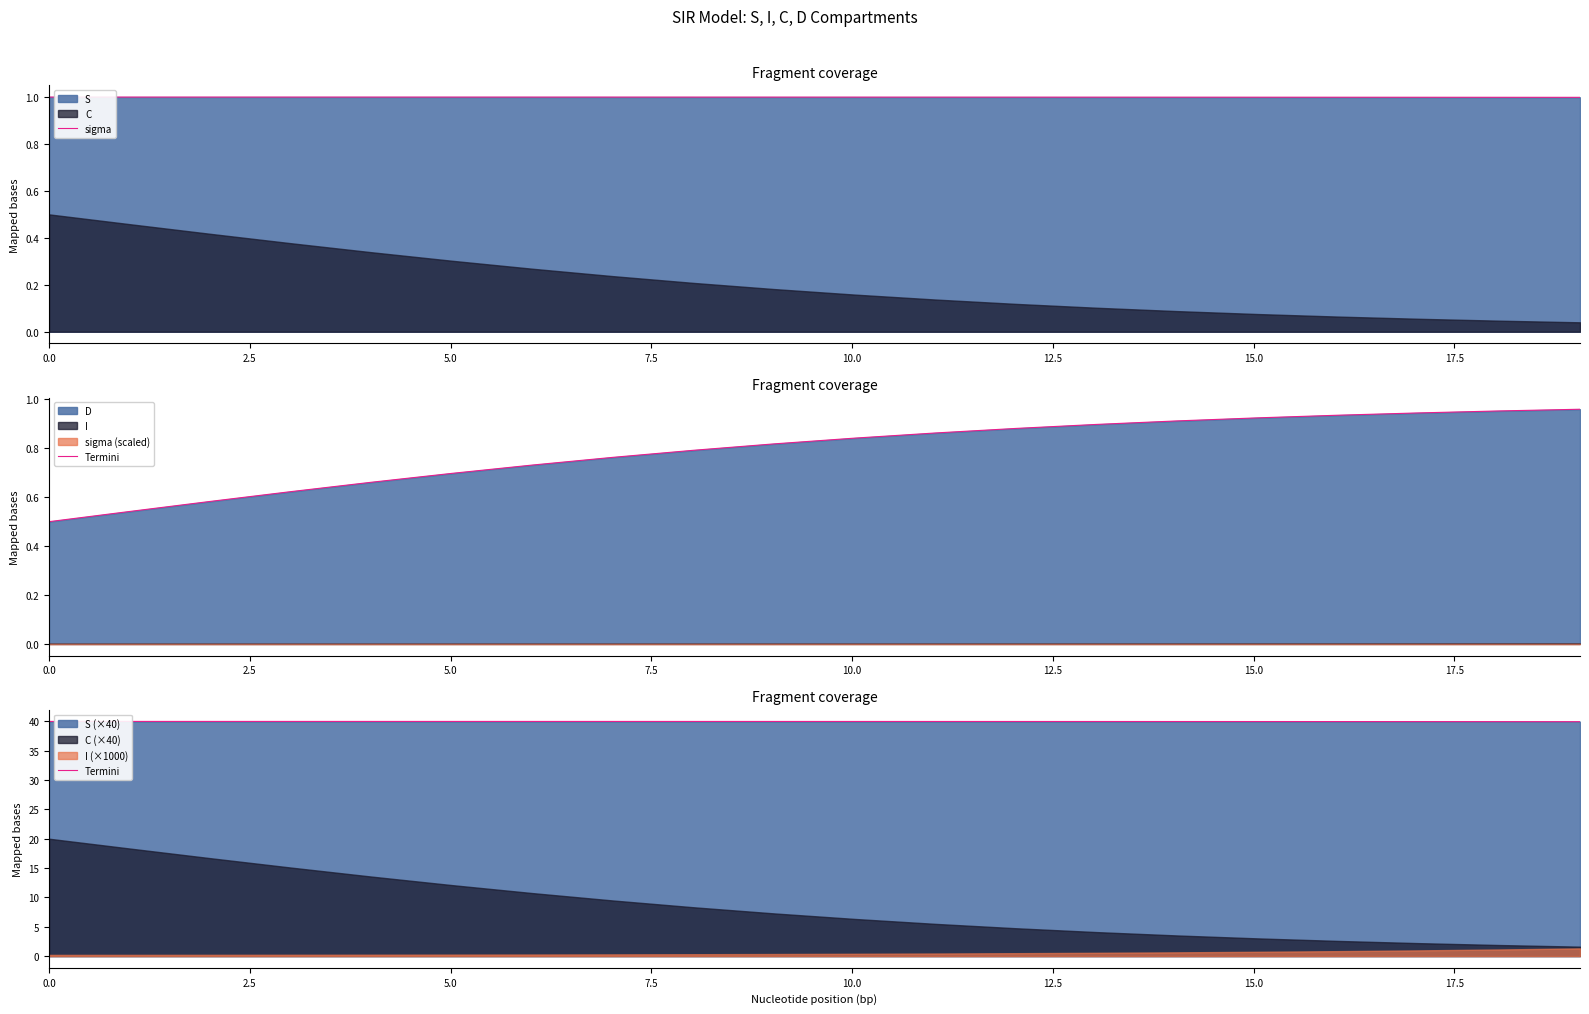

What is the maximum value for sigma?

1.0